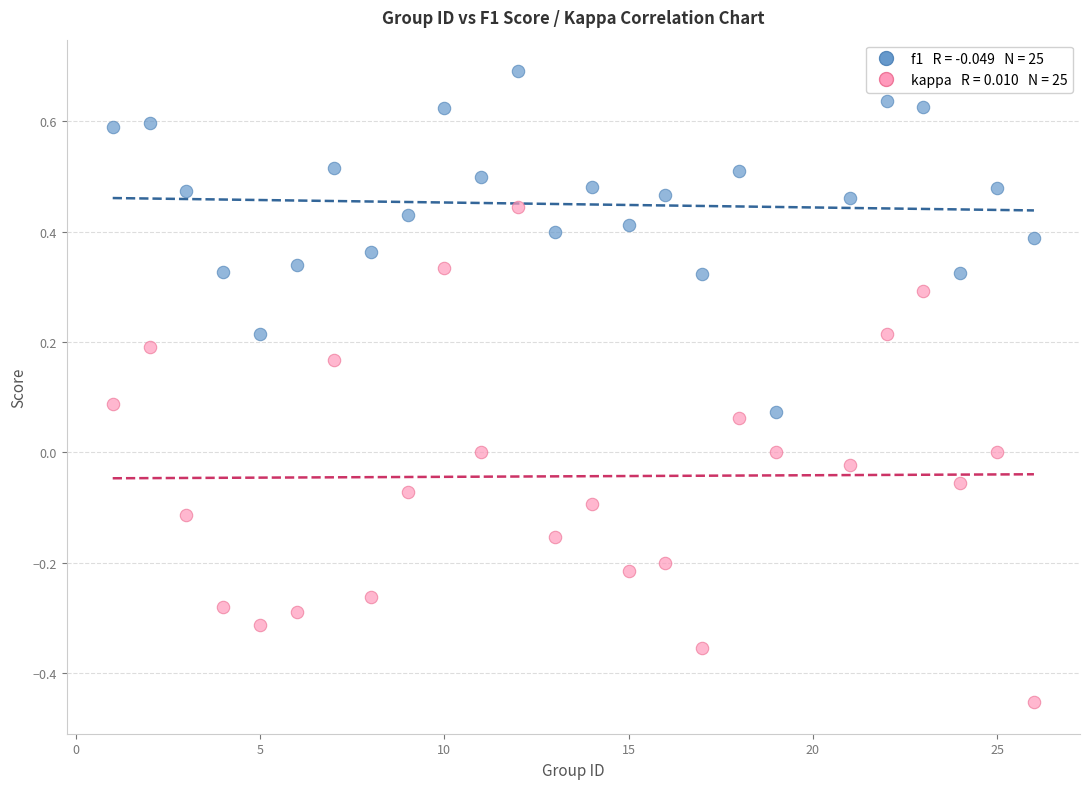

Across all data points, what is the range of Y values (max minus min)?

1.1